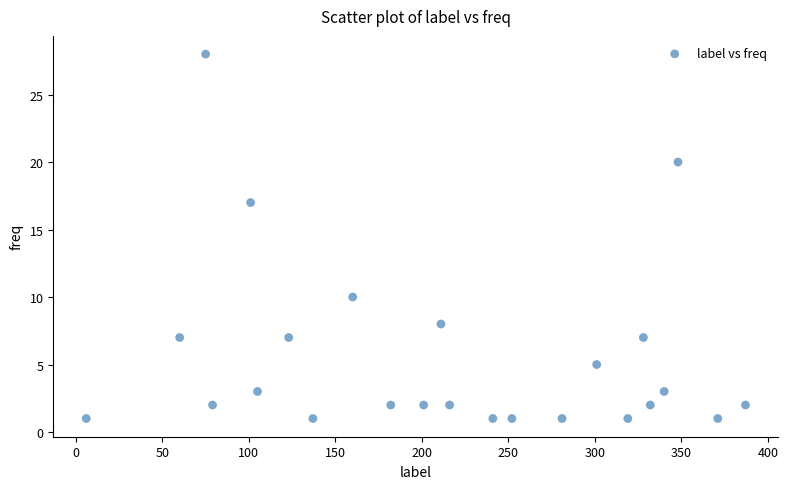

What is the range of Y values (max minus min)?

27